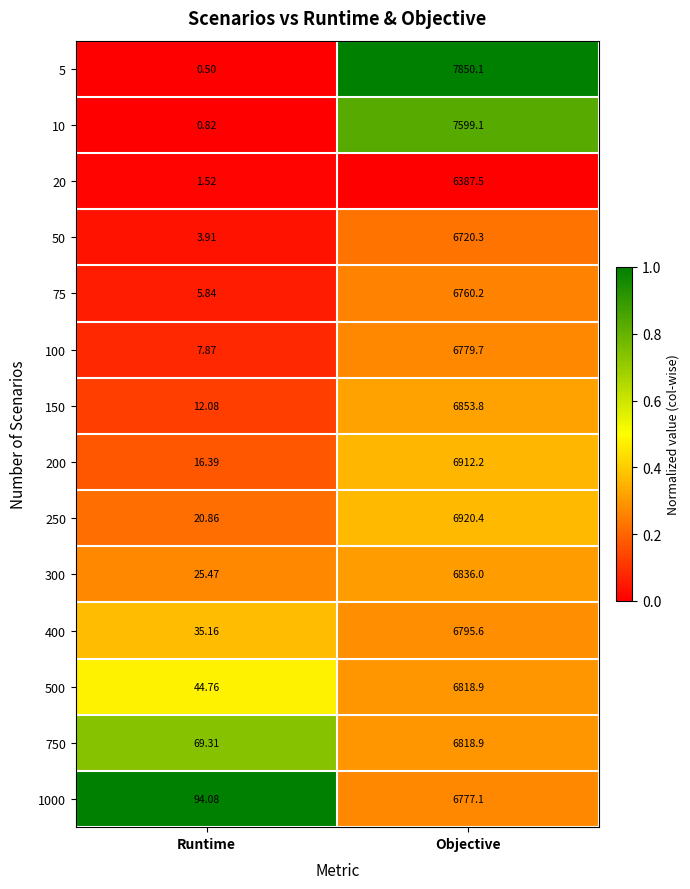

At which category is the sum across all series the highest?

Objective